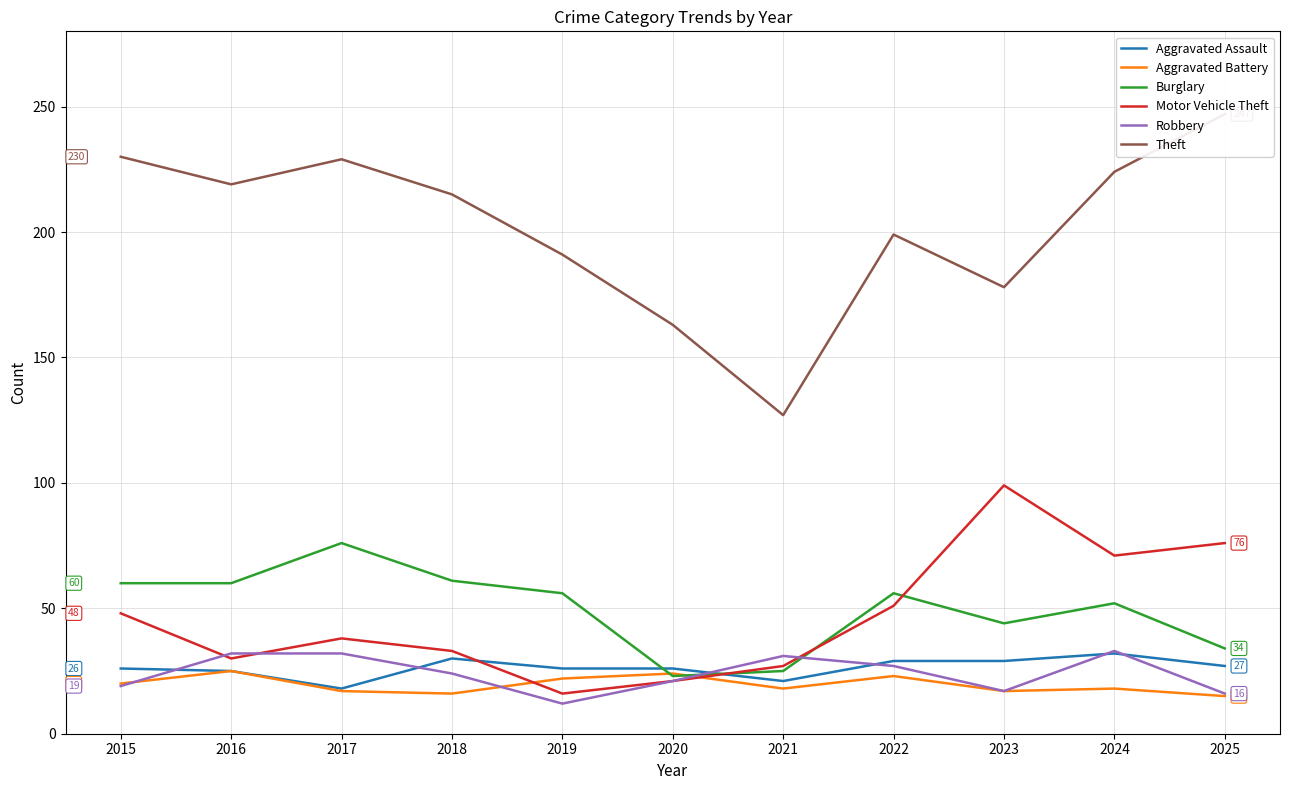

Does the chart have visible grid lines?

Yes